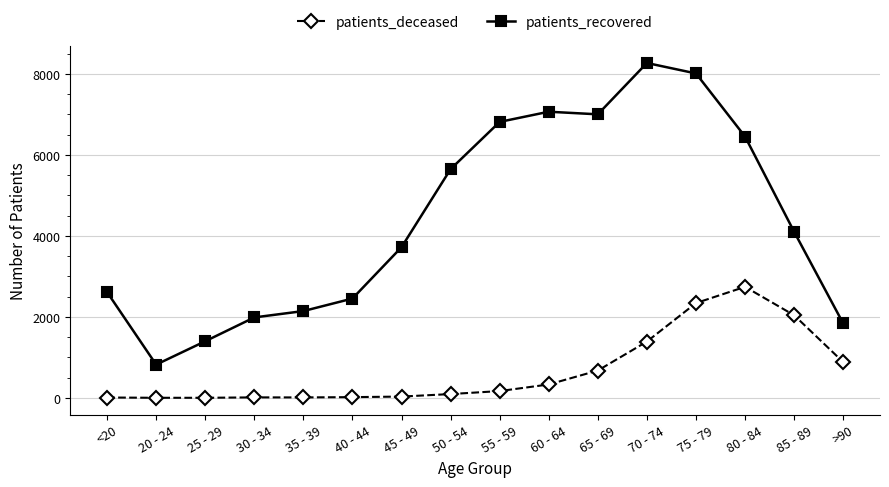

Is this an area chart (filled region under the line)?

No